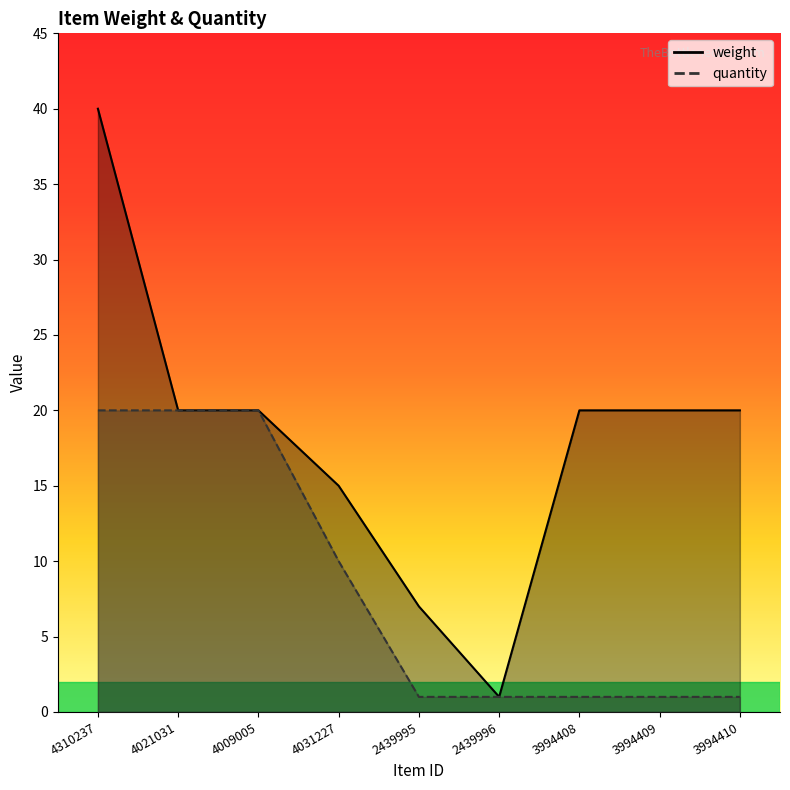

Reading left to right, transcribe all the data shown in this chart.

weight: 40	20	20	15	7	1	20	20	20
quantity: 20	20	20	10	1	1	1	1	1